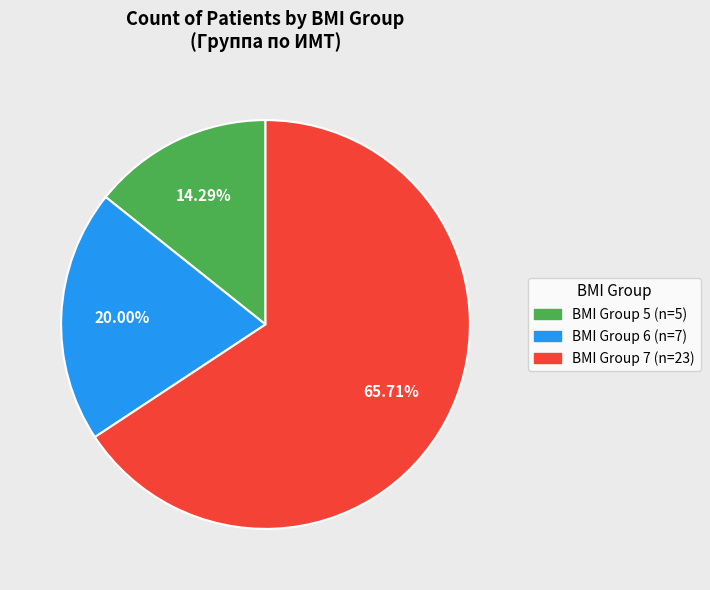

Is there any slice that represents more than half of the pie?

Yes